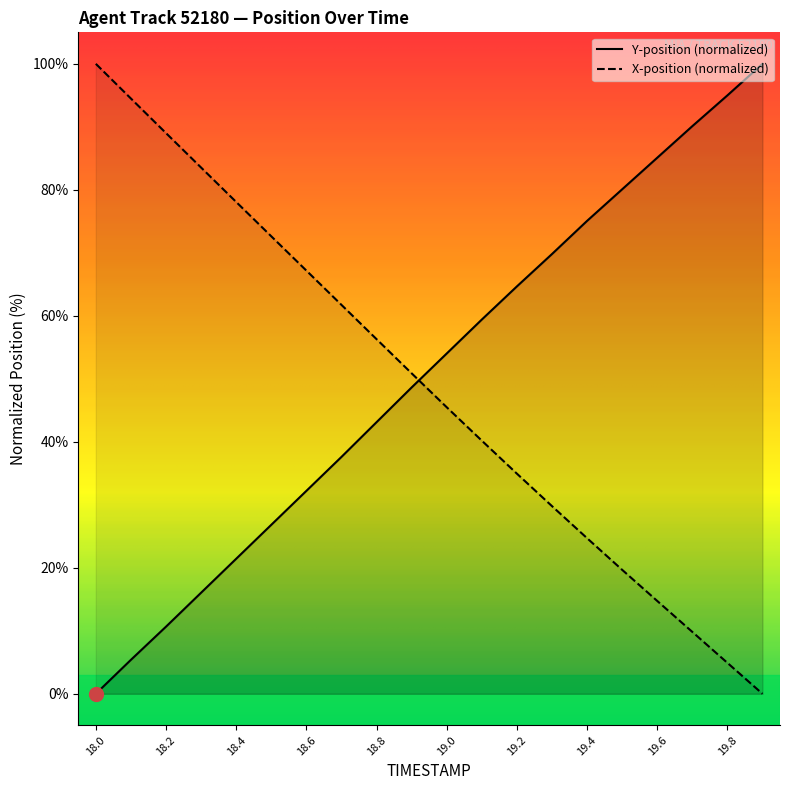

How many times do Y and X cross each other?

1